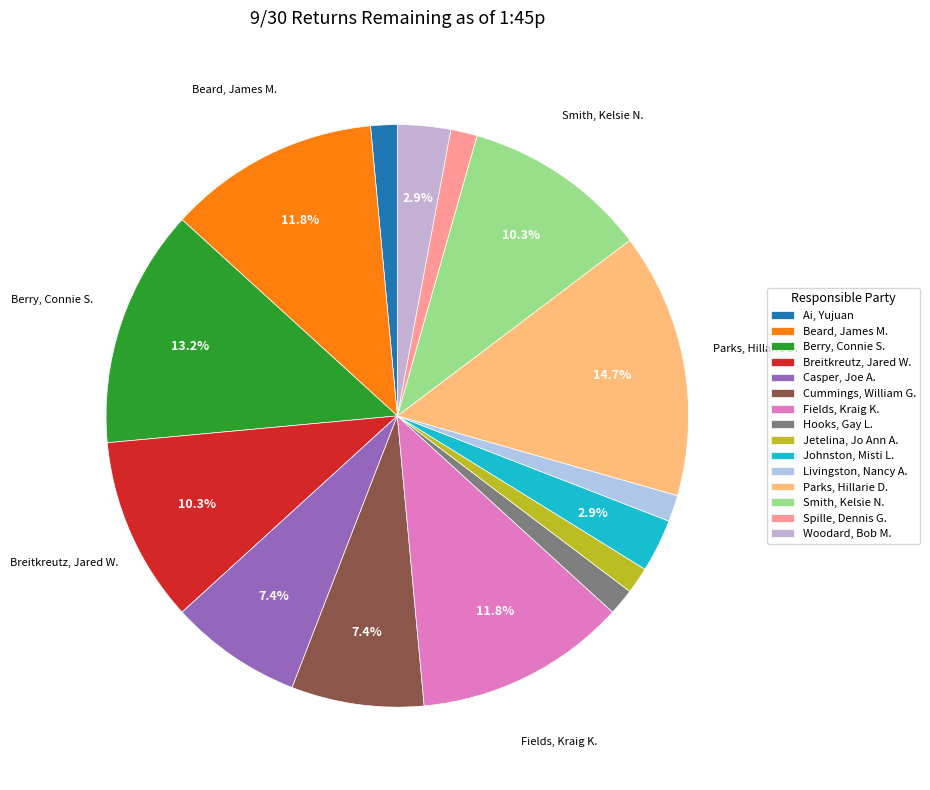

Which slice is the largest?

Parks, Hillarie D.